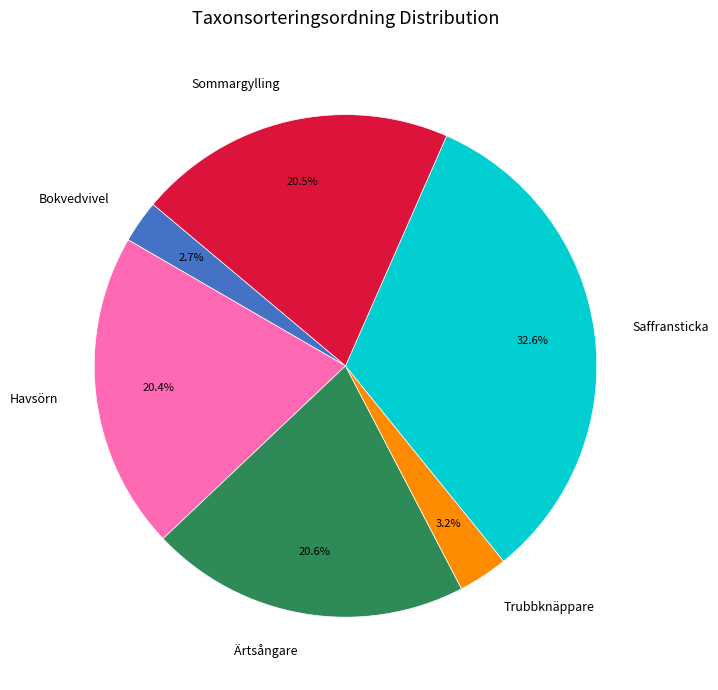

What is the largest slice in the pie chart?

Saffransticka